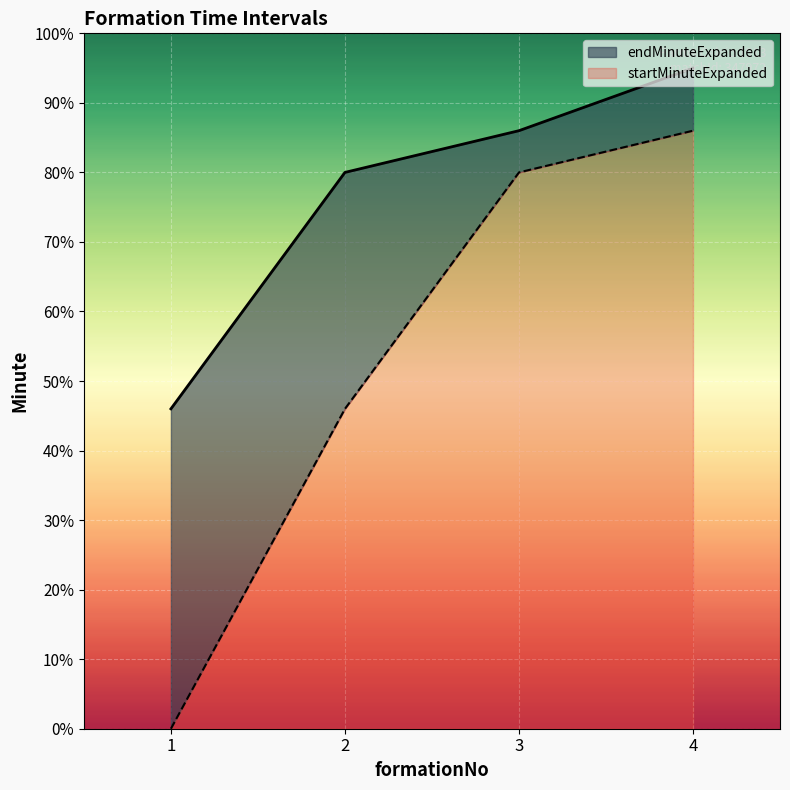

List the labels in order of endMinuteExpanded value, smallest first.

1, 2, 3, 4